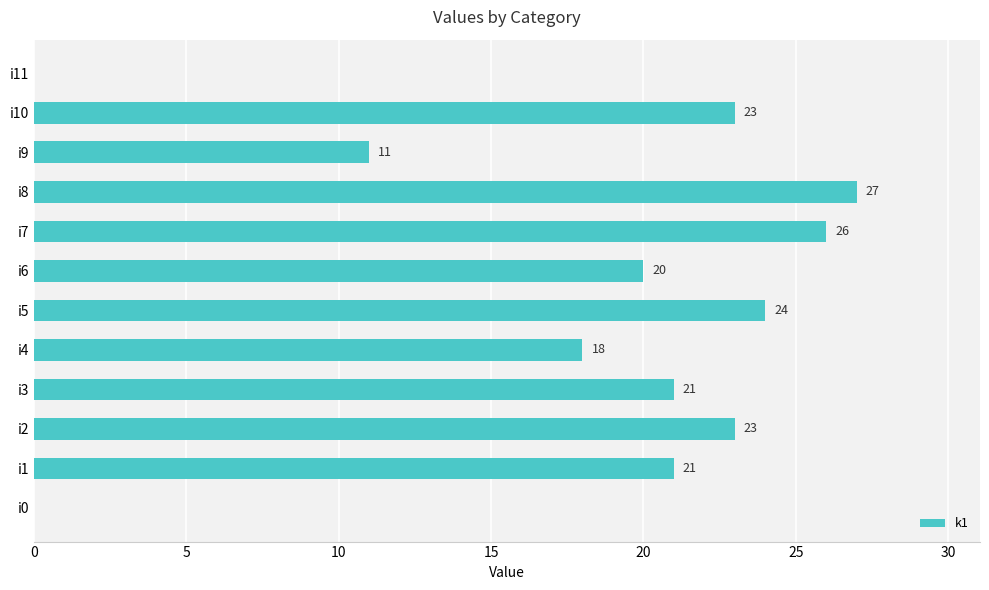

Reading bottom to top, transcribe all the data shown in this chart.

i0=0	i1=21	i2=23	i3=21	i4=18	i5=24	i6=20	i7=26	i8=27	i9=11	i10=23	i11=0